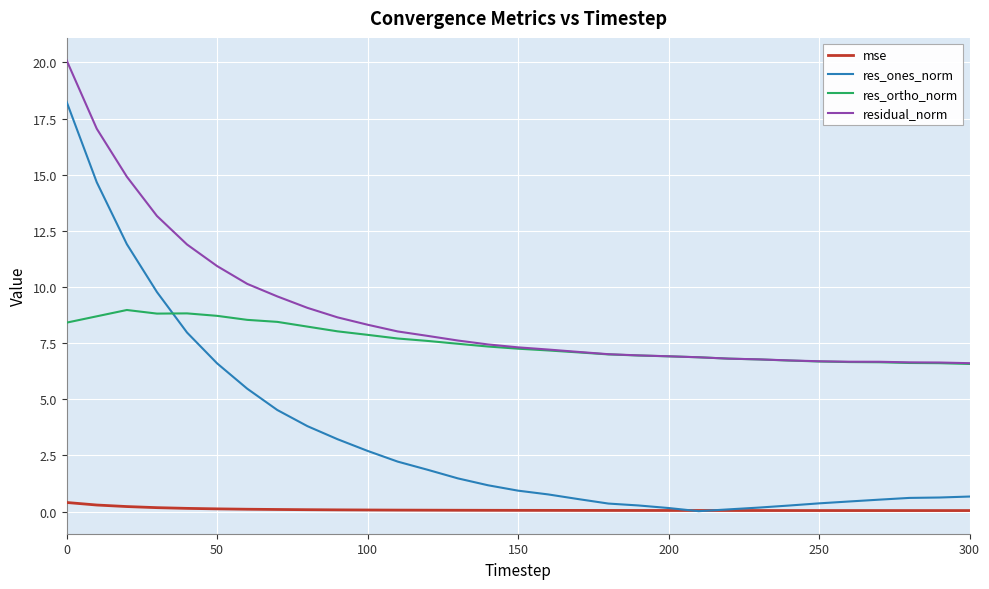

True or false: residual_norm and res_ones_norm intersect in this chart.

False